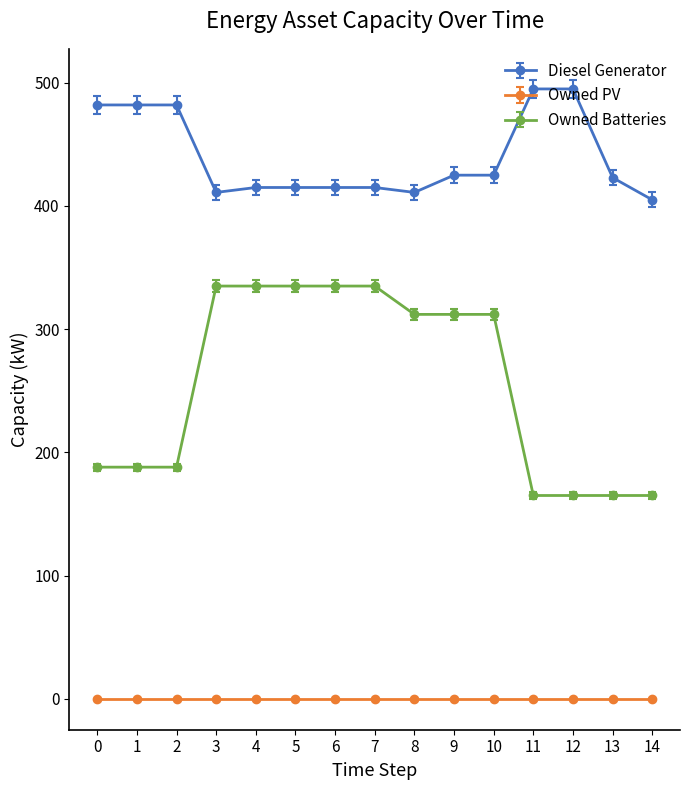

How many distinct data groups are displayed?

3